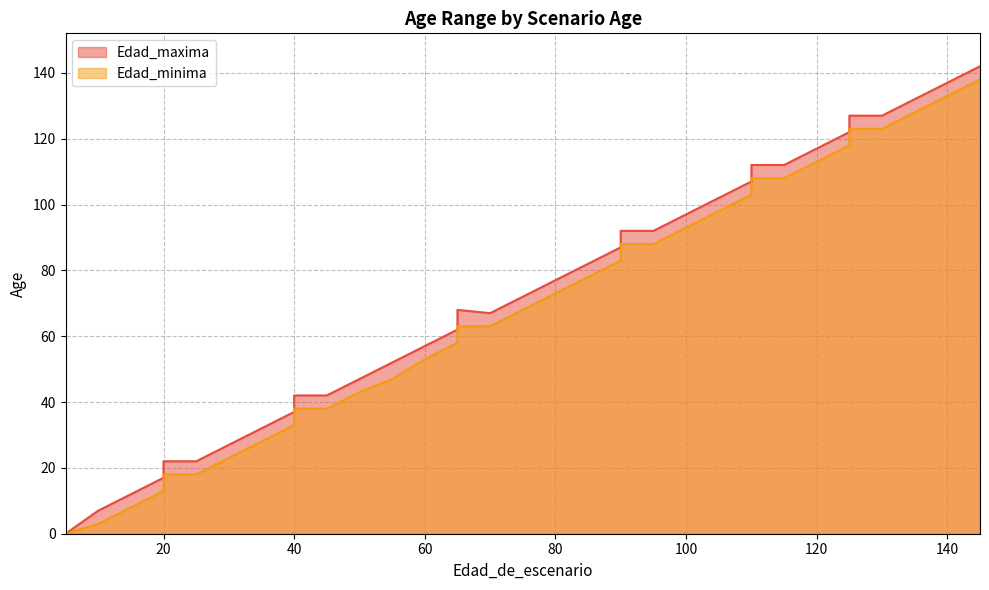

How many lines are shown in the chart?

2